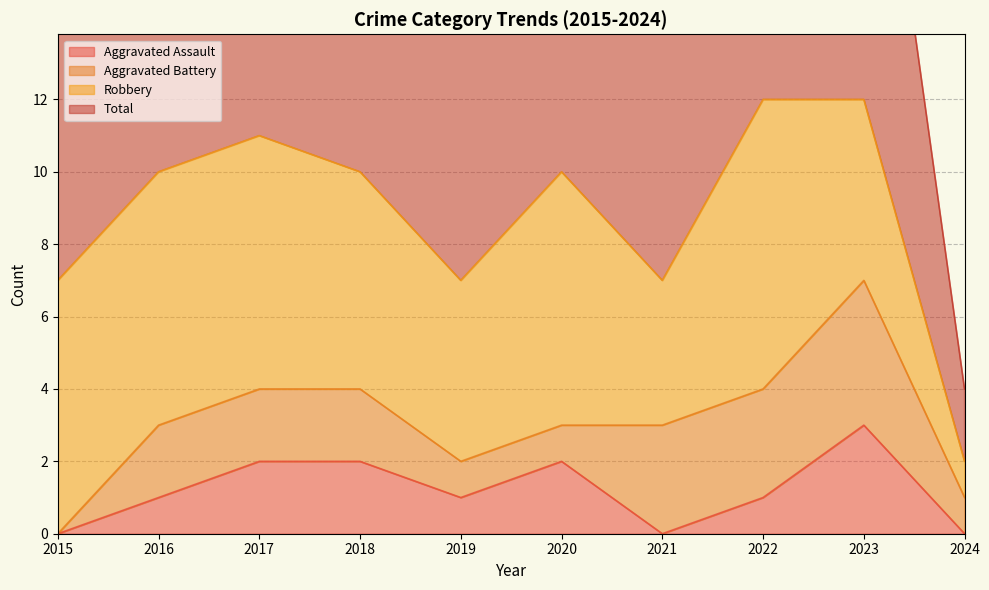

Does the chart display data point markers on the line(s)?

No